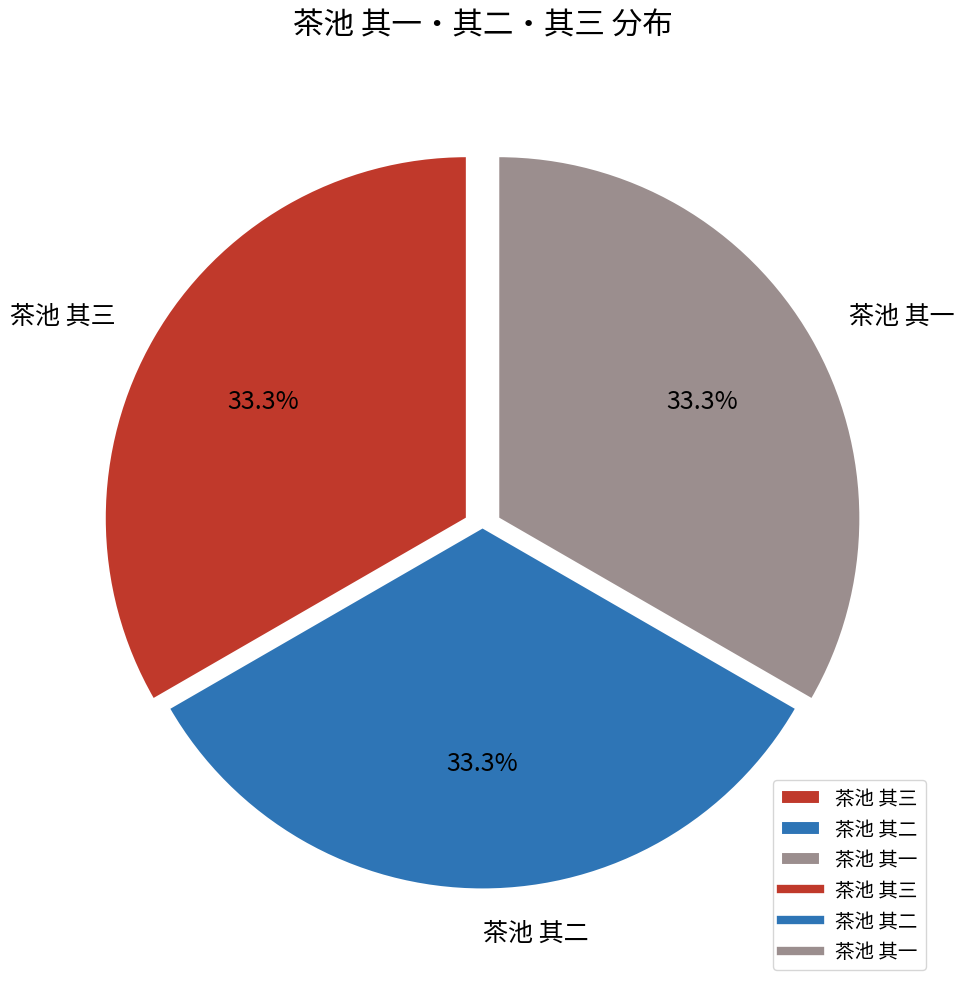

Does any single category account for the majority?

No